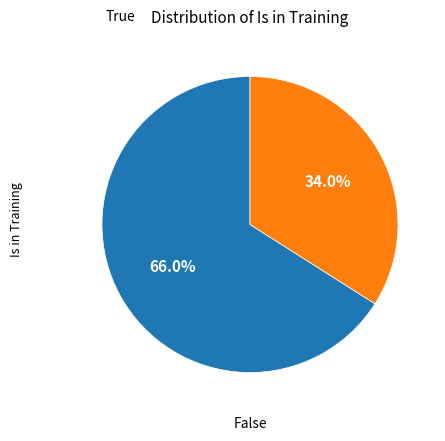

How many slices are in this pie chart?

2